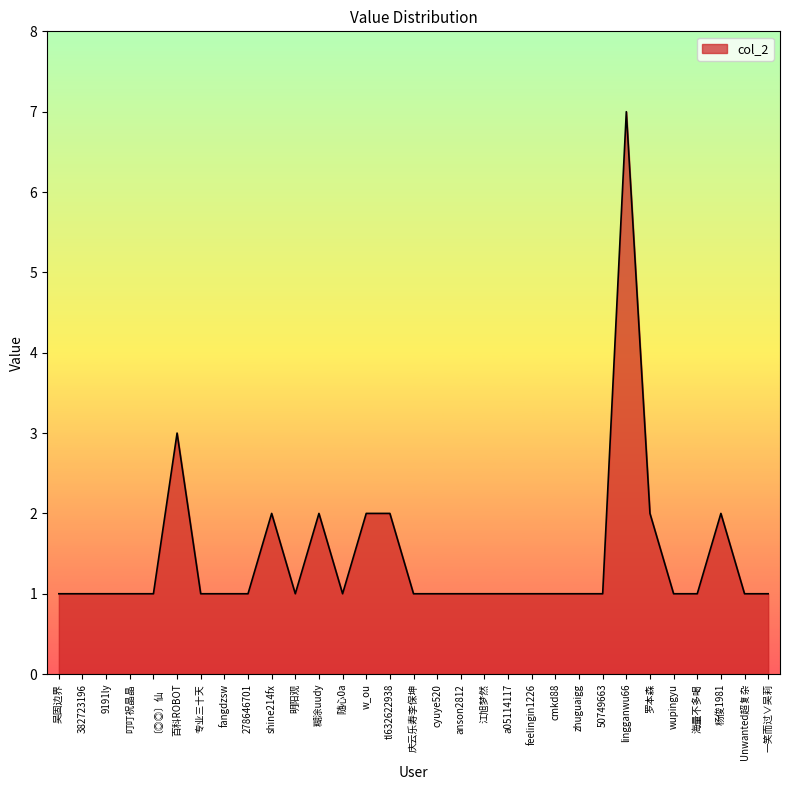

How many lines are shown in the chart?

1